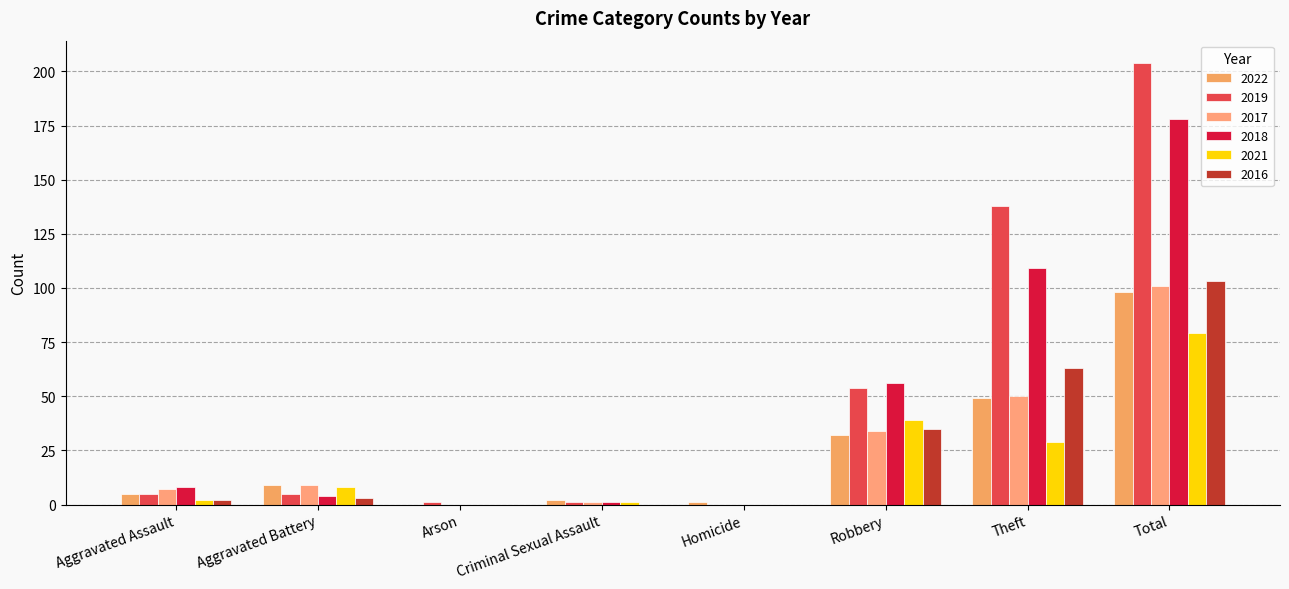

What is the value of the 2018 bar at the 2nd from the left?

4